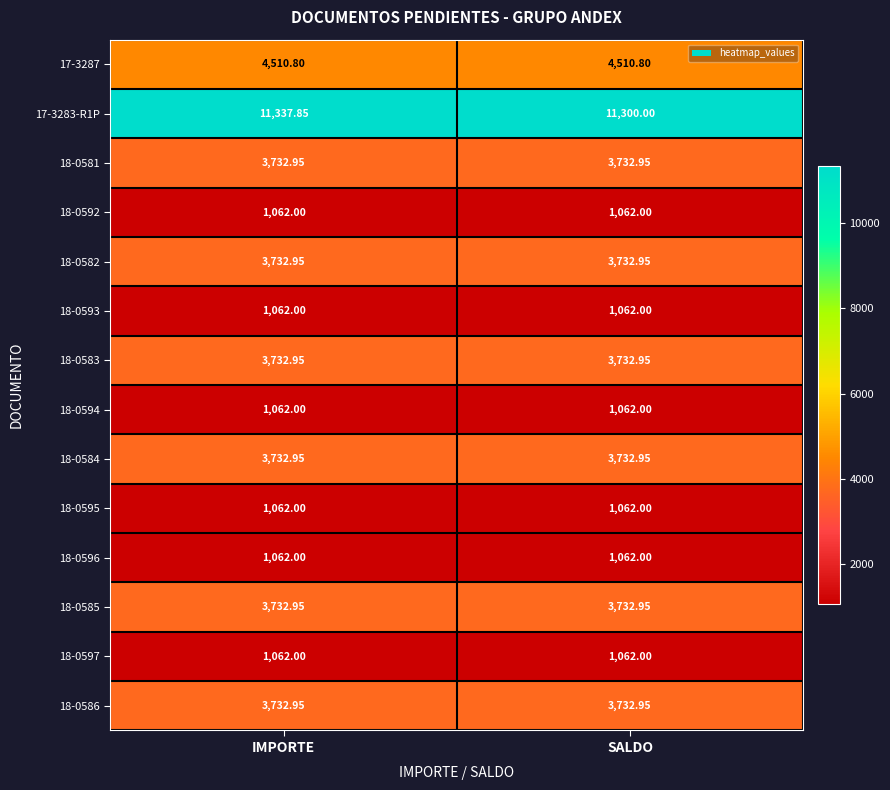

Which category has the highest value across all series?

IMPORTE